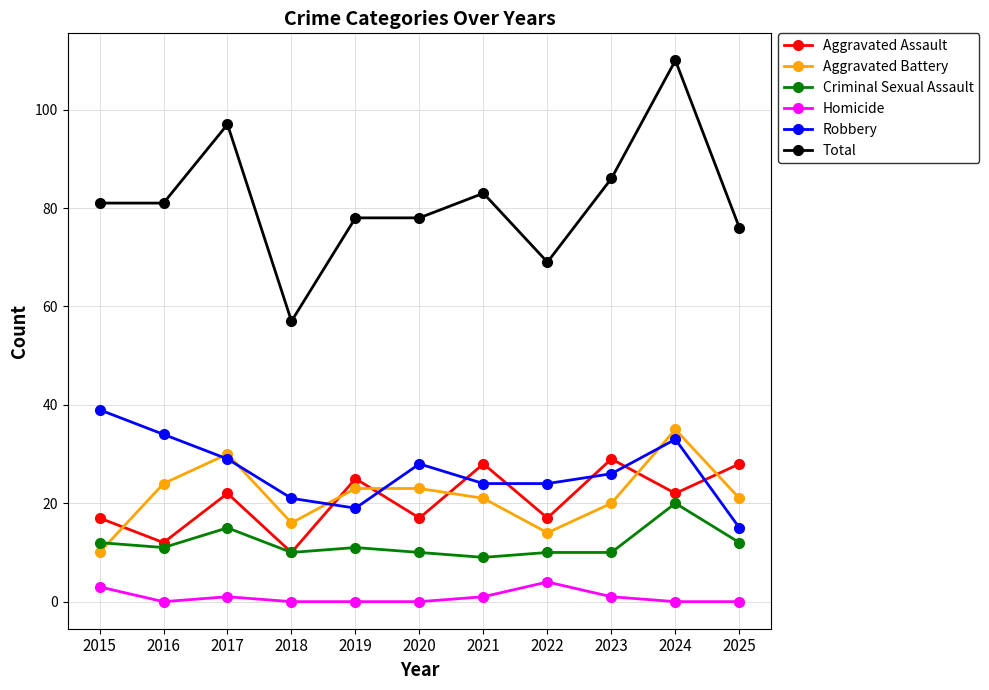

How many intersections are there between Robbery and Aggravated Battery?

5